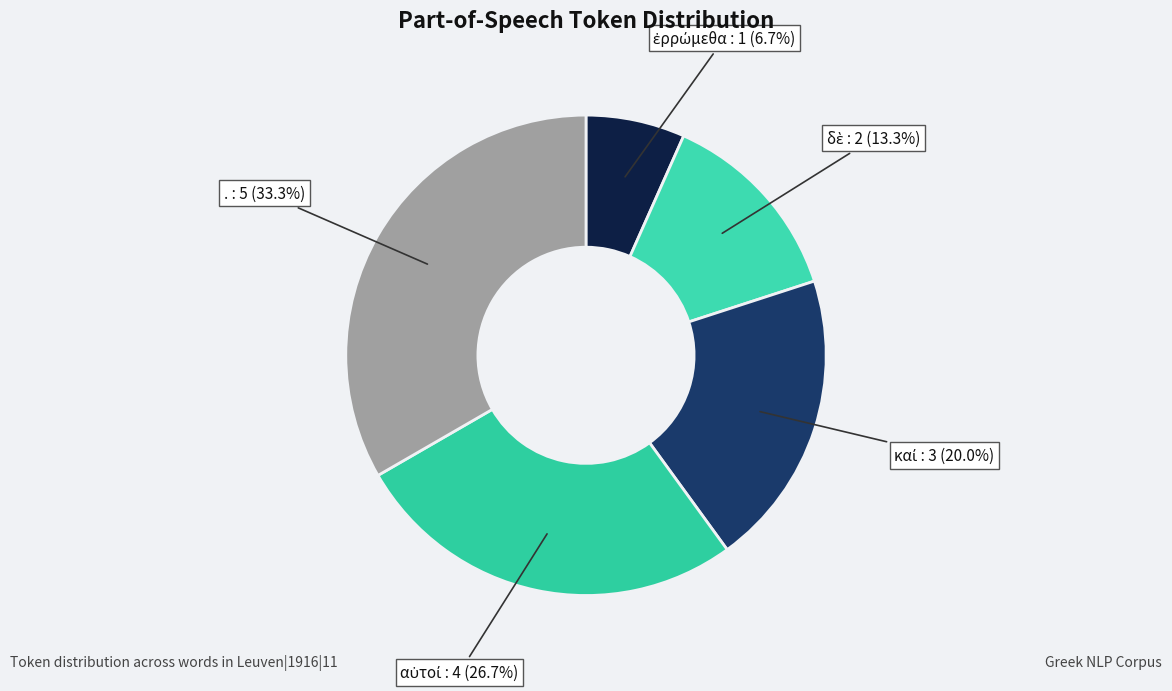

Which slice is the smallest?

ἐρρώμεθα (id=1)